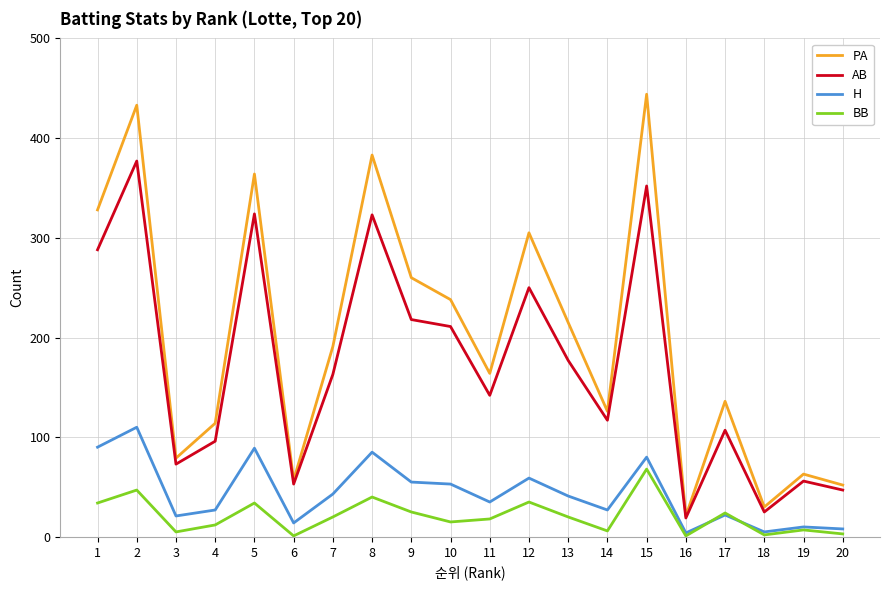

Where is the first local maximum for AB?

2